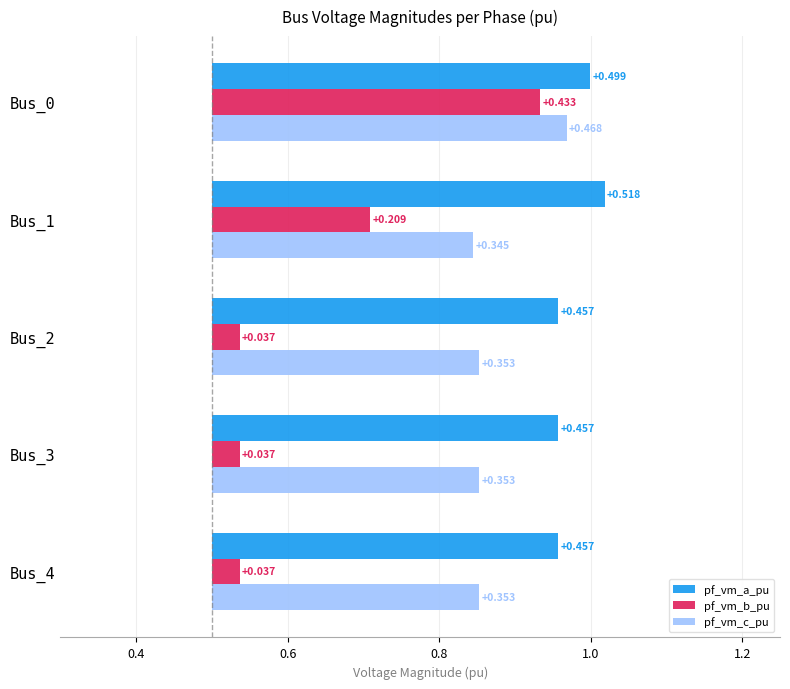

How many bars are there in total?

15